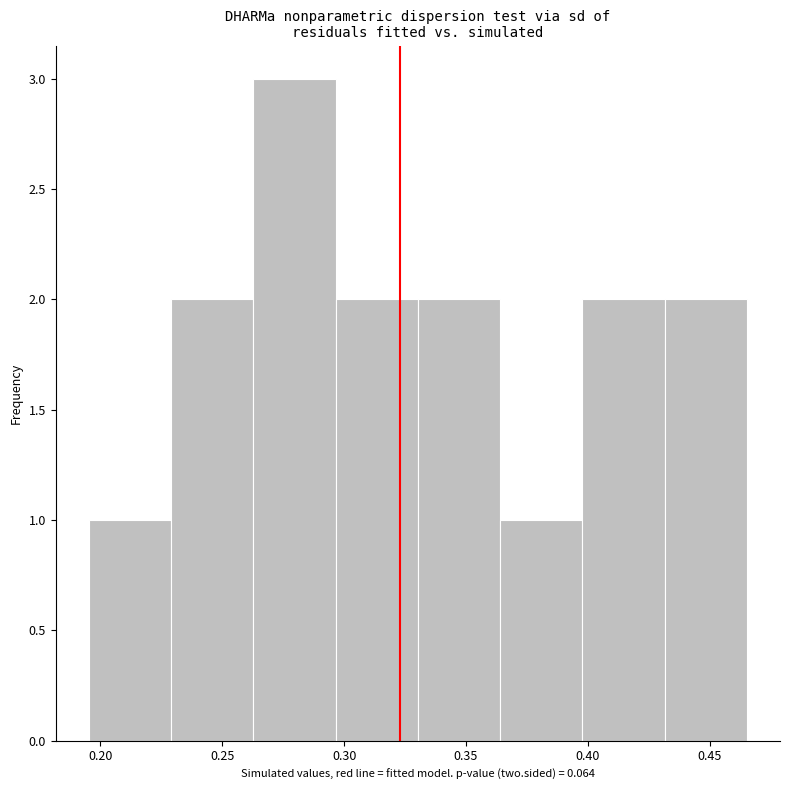

Reading left to right, list every bar in this chart as the range it spans on the x-axis followed by its height. Neither the bar edges nor the heights are printed on the chart, so give them approximately, as read against the axes.

0.195 to 0.230: 1
0.230 to 0.265: 2
0.265 to 0.295: 3
0.295 to 0.330: 2
0.330 to 0.365: 2
0.365 to 0.400: 1
0.400 to 0.430: 2
0.430 to 0.465: 2